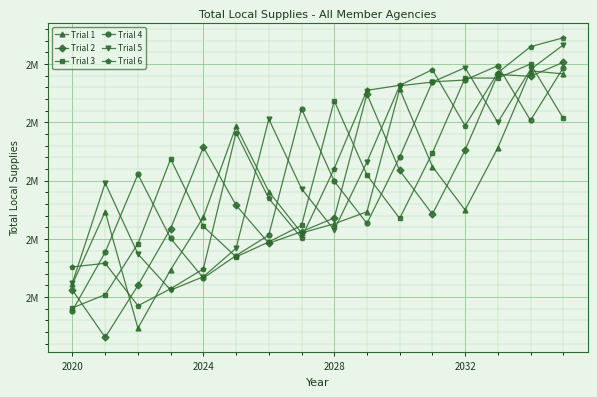

Does the chart display data point markers on the line(s)?

Yes